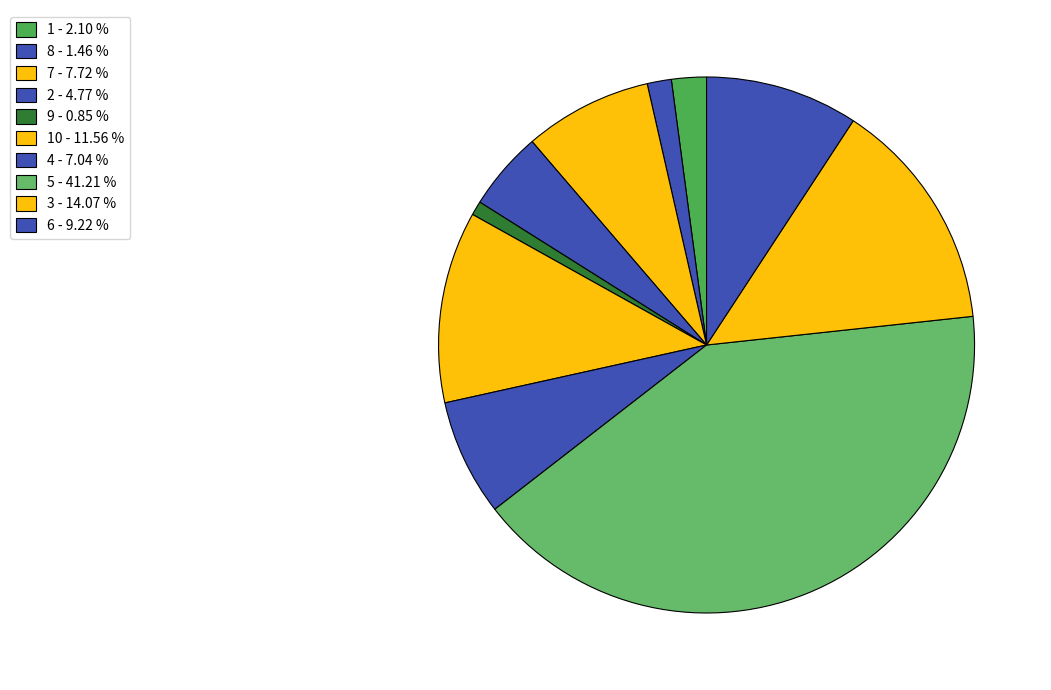

How many slices are in this pie chart?

10